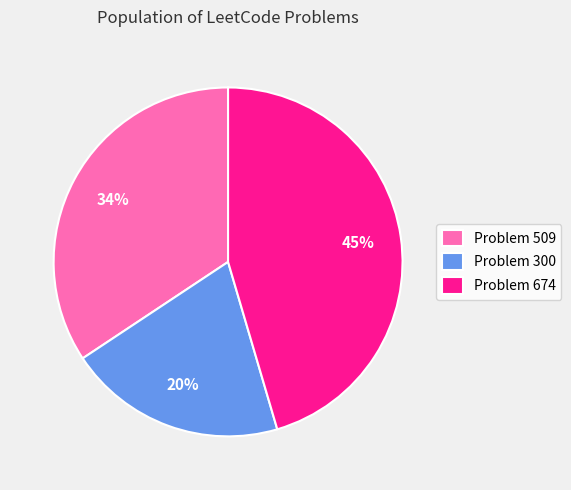

Is it true that Problem 509 is 22% of the pie?

False